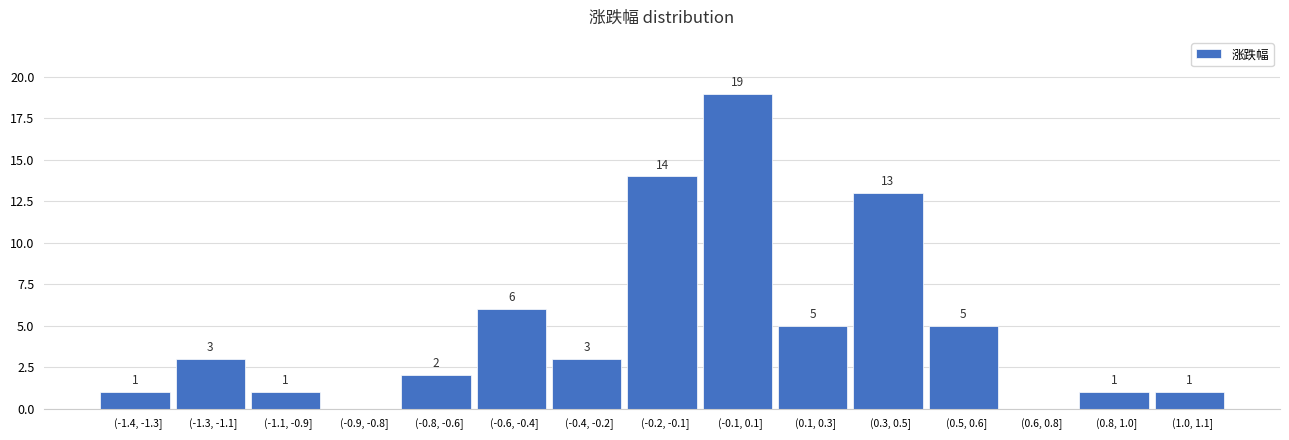

Reading right to left, extract all data points from this chart.

(1.0, 1.1]=1	(0.8, 1.0]=1	(0.6, 0.8]=0	(0.5, 0.6]=5	(0.3, 0.5]=13	(0.1, 0.3]=5	(-0.1, 0.1]=19	(-0.2, -0.1]=14	(-0.4, -0.2]=3	(-0.6, -0.4]=6	(-0.8, -0.6]=2	(-0.9, -0.8]=0	(-1.1, -0.9]=1	(-1.3, -1.1]=3	(-1.4, -1.3]=1